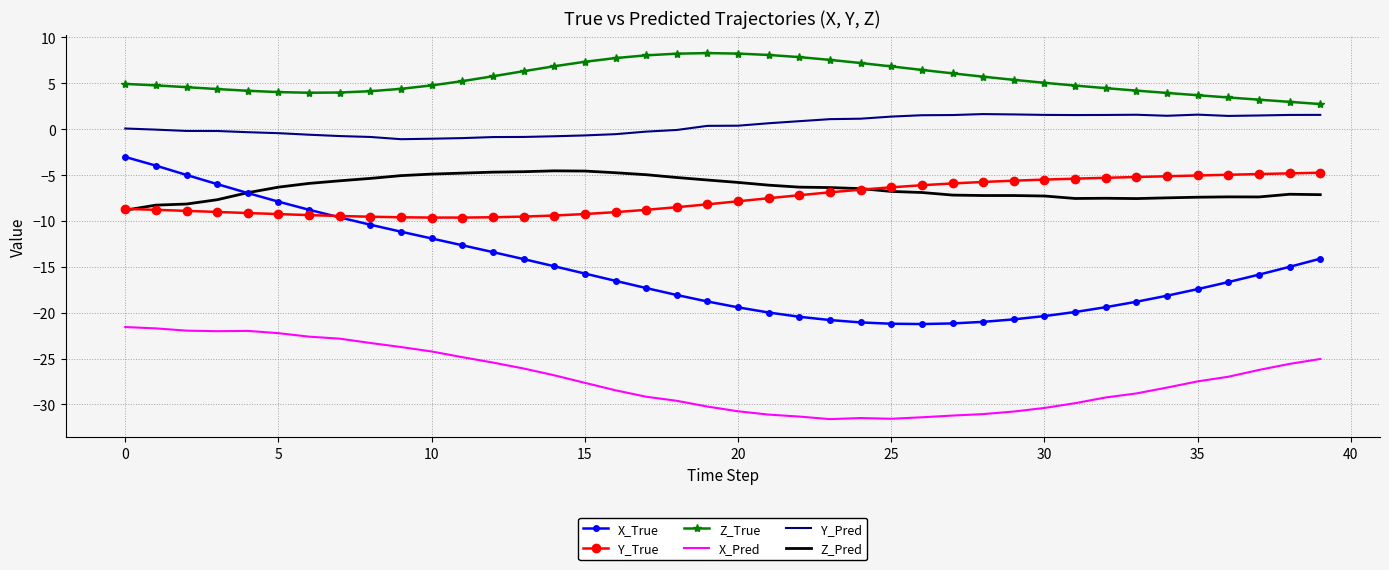

Which series has the largest total across all categories?

Z_True